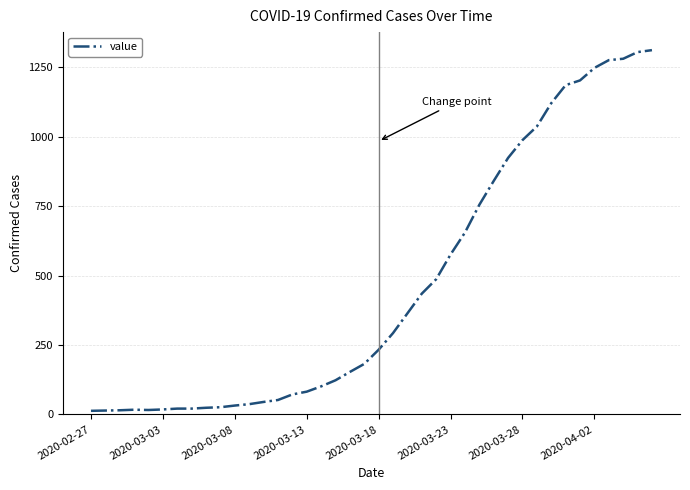

What is the difference between the maximum and minimum values?

1299